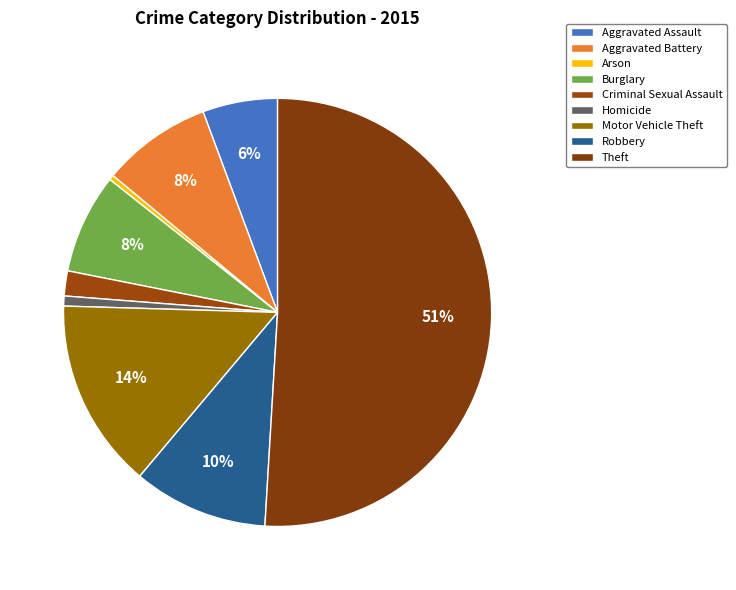

Count the number of slices in the pie.

9